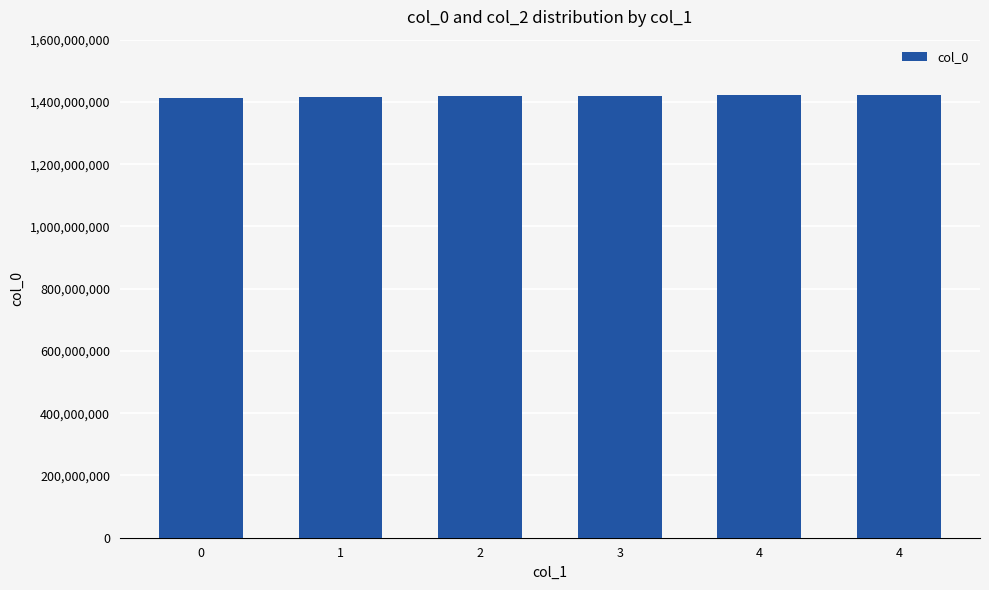

Reading left to right, what are all the values shown in this chart?

1413562104	1415481185	1417634000	1418840045	1421244852	1422634878